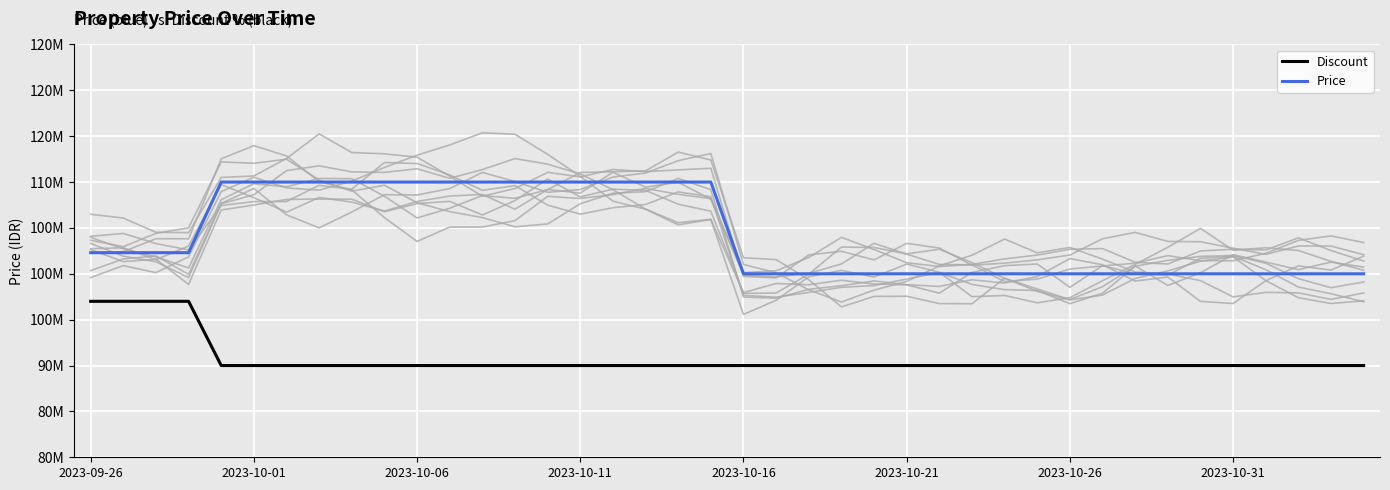

True or false: Discount and Price cross at least once.

False